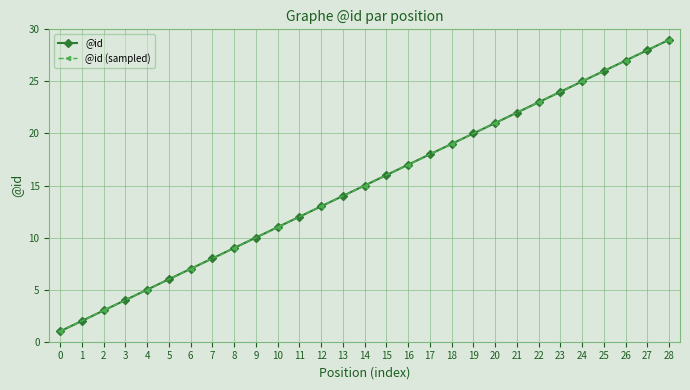

Which has a higher value, 26 or 24?

26